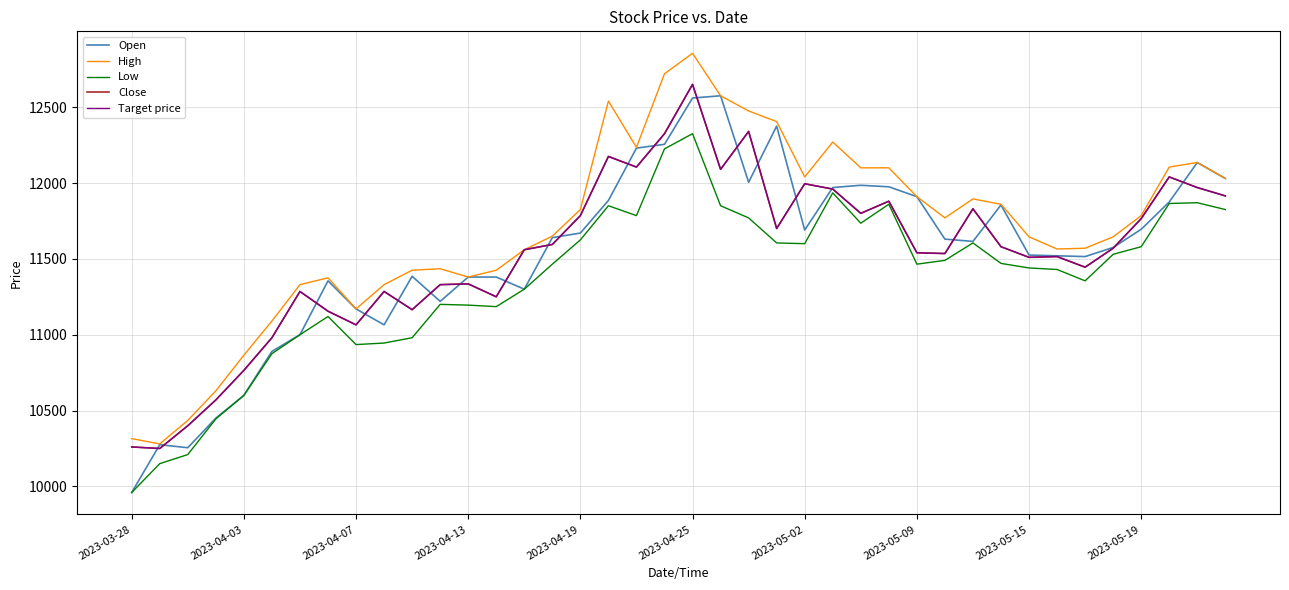

What is the highest value of the Open series?

12575